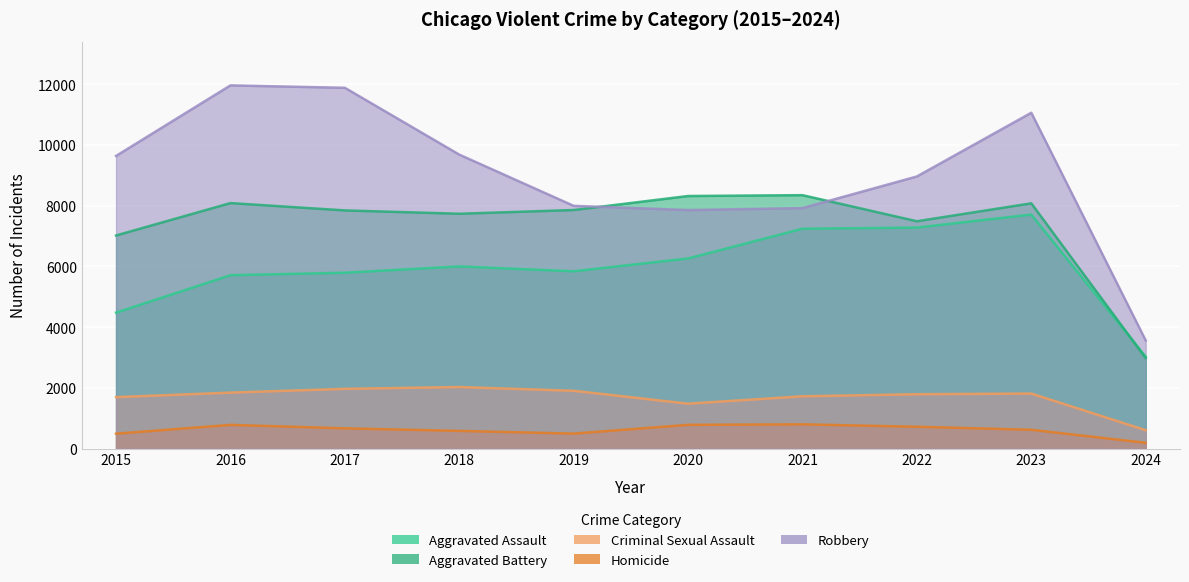

What is the maximum value shown in the chart?

11960